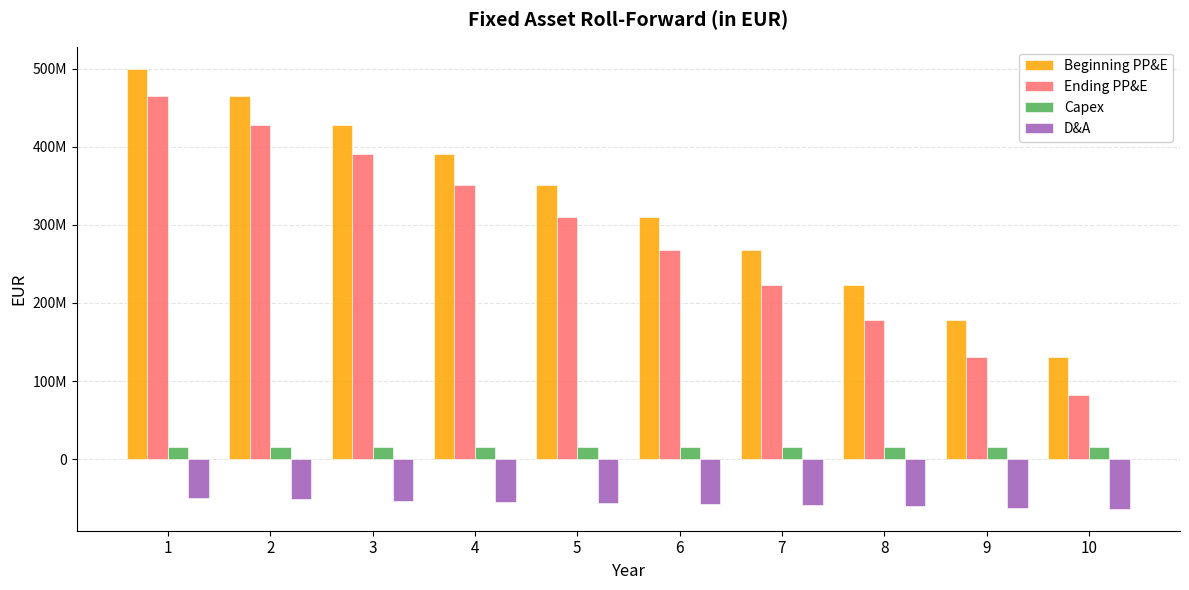

At 7, list the series in order from largest to smallest.

Beginning PP&E, Ending PP&E, Capex, D&A